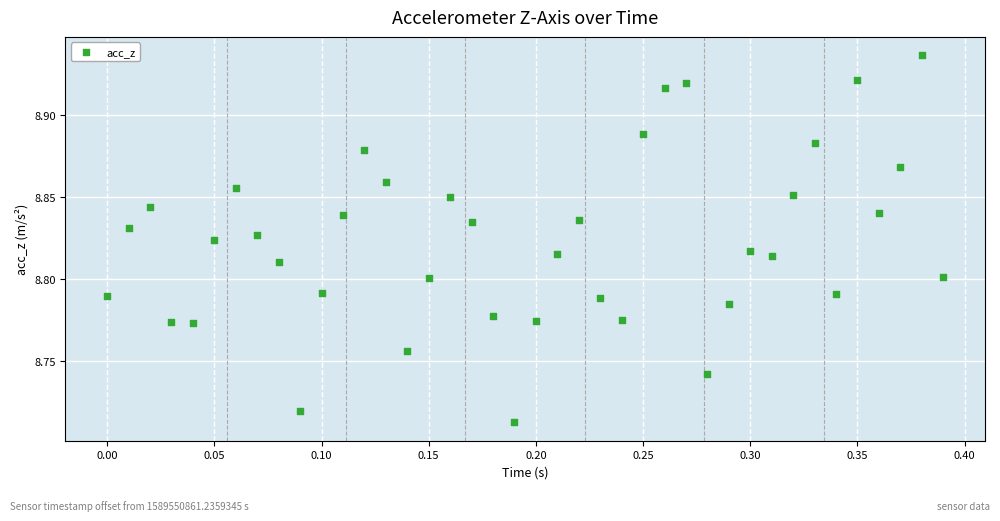

What is the range of X values (max minus min)?

0.4